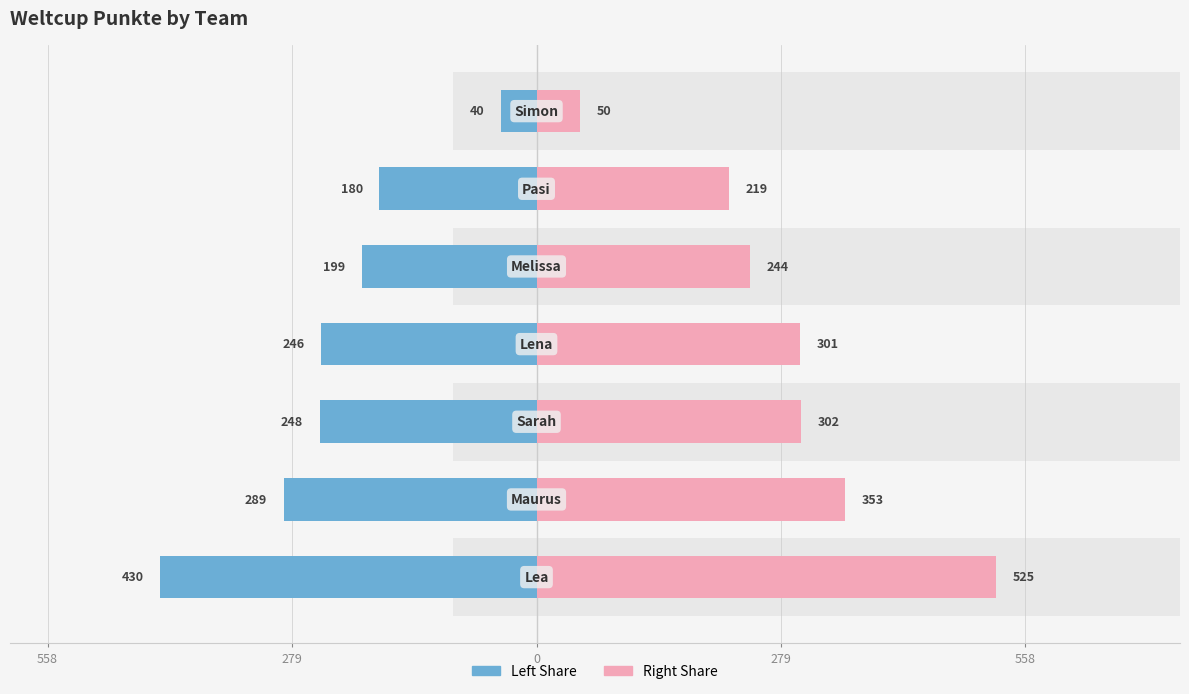

Is the value of Punkte (Right) at 5 greater than the value of Punkte (Left) at 558?

Yes